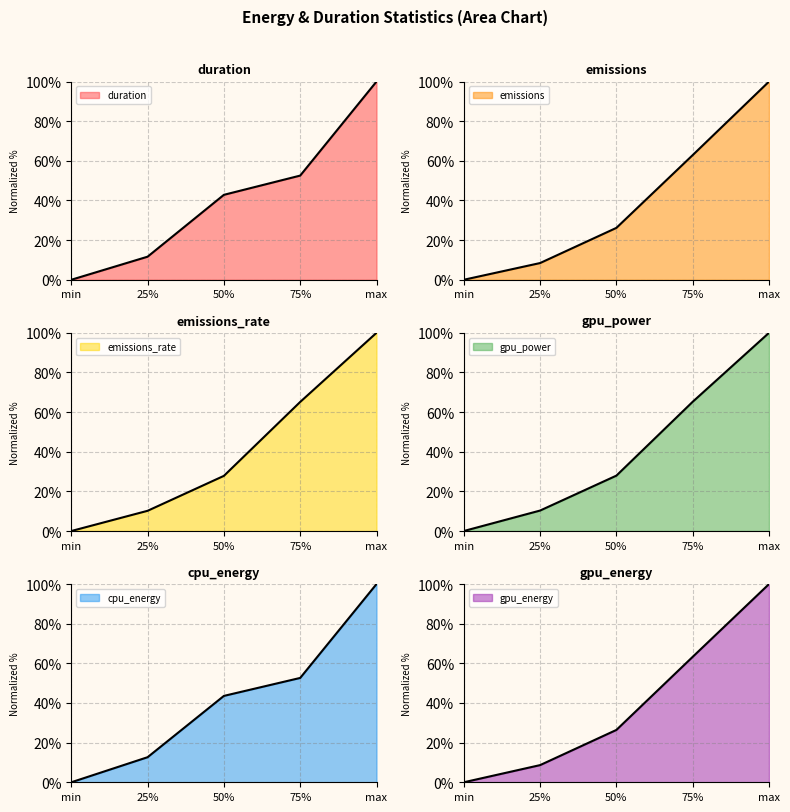

True or false: gpu_power and emissions cross at least once.

False